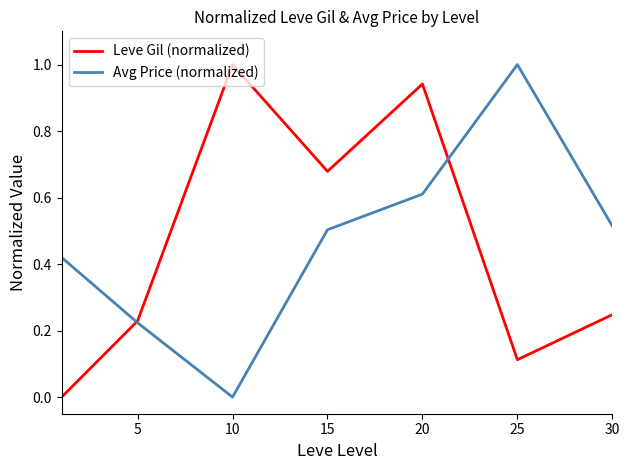

What is the highest value of the Leve Gil (normalized) series?

1.0